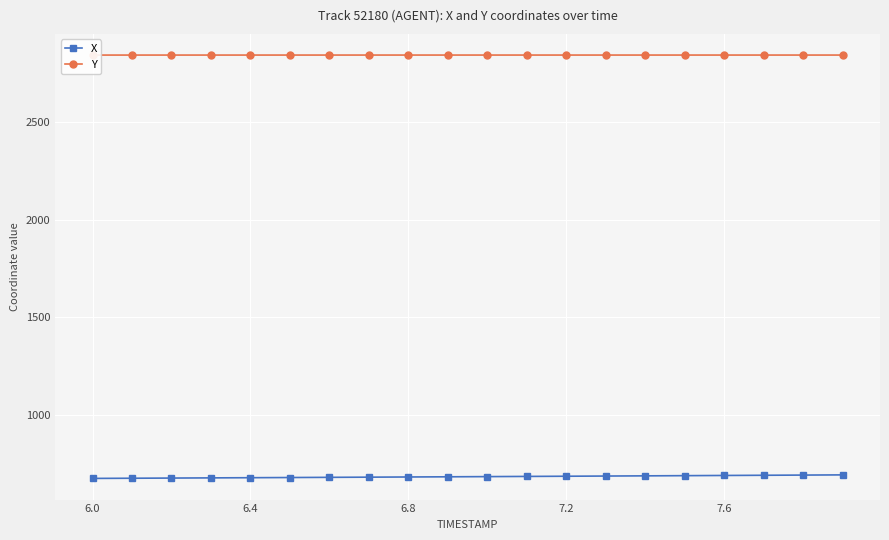

What is the lowest value of the X series?

674.4